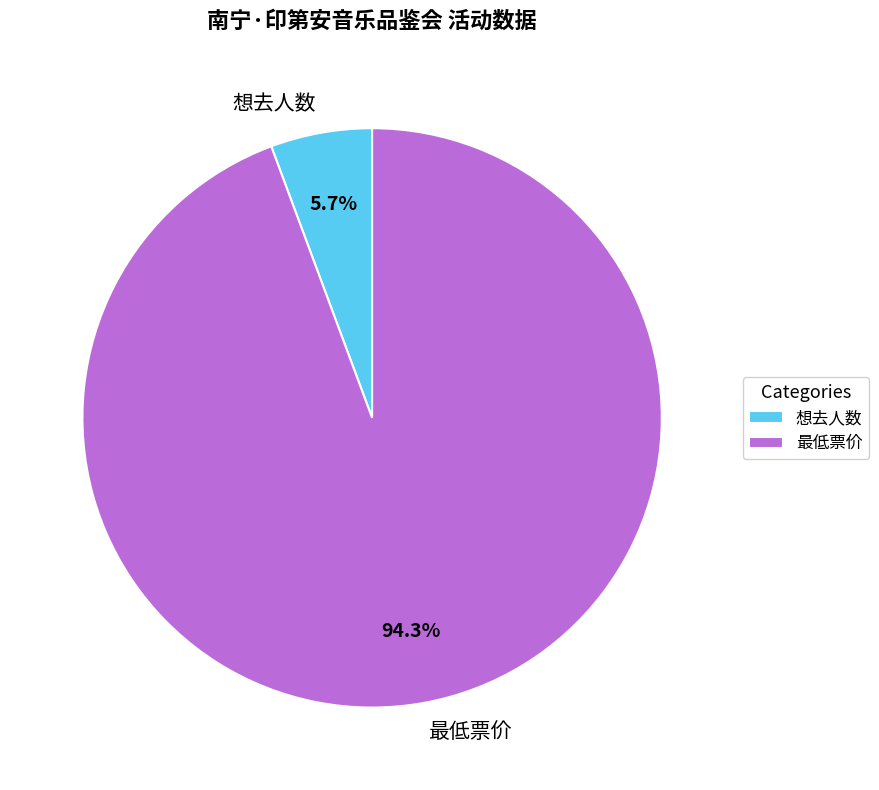

To the nearest percent, what is the combined percentage of 最低票价 and 想去人数?

100%